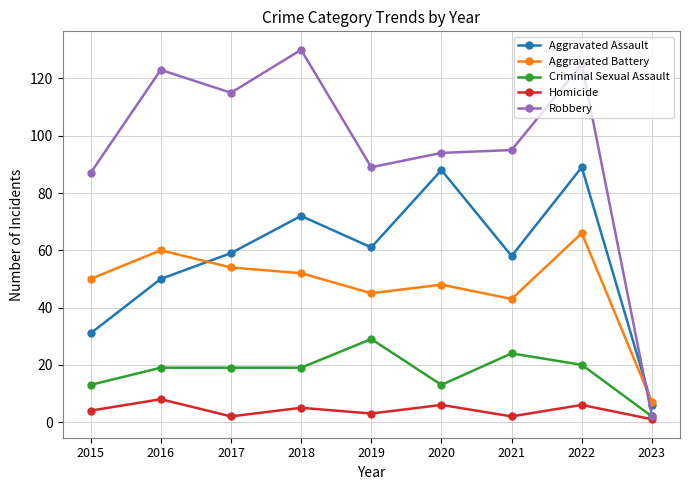

At which category does Aggravated Assault reach its first local valley?

2019